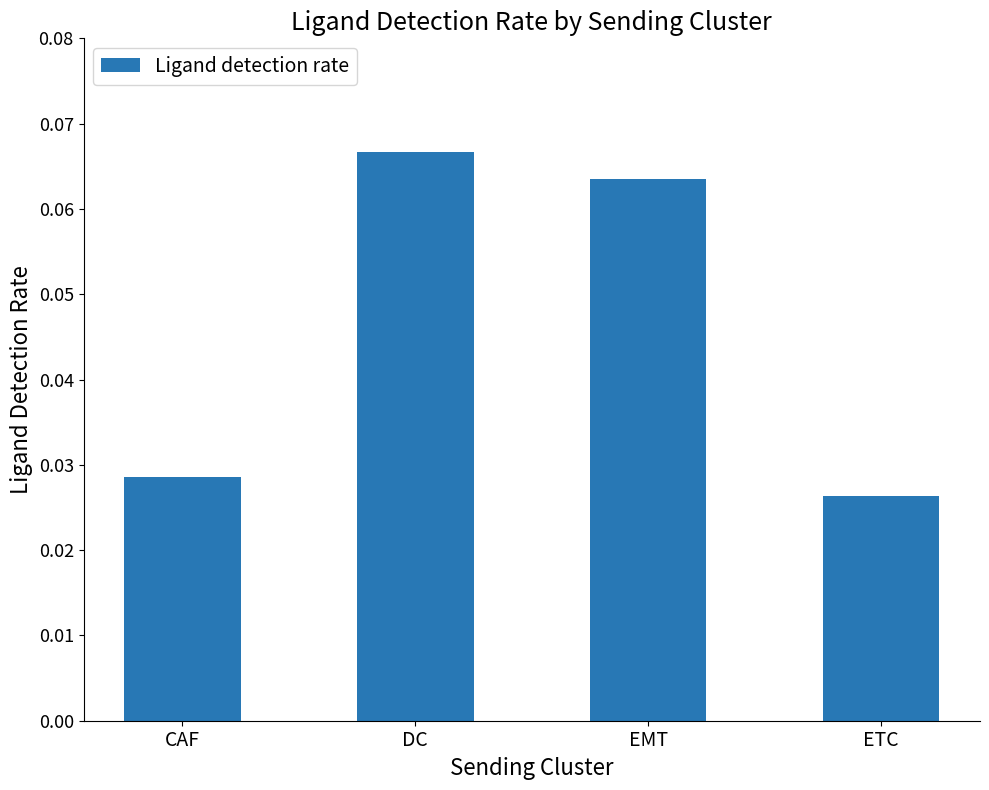

What is the label of the 3rd bar from the right?

DC